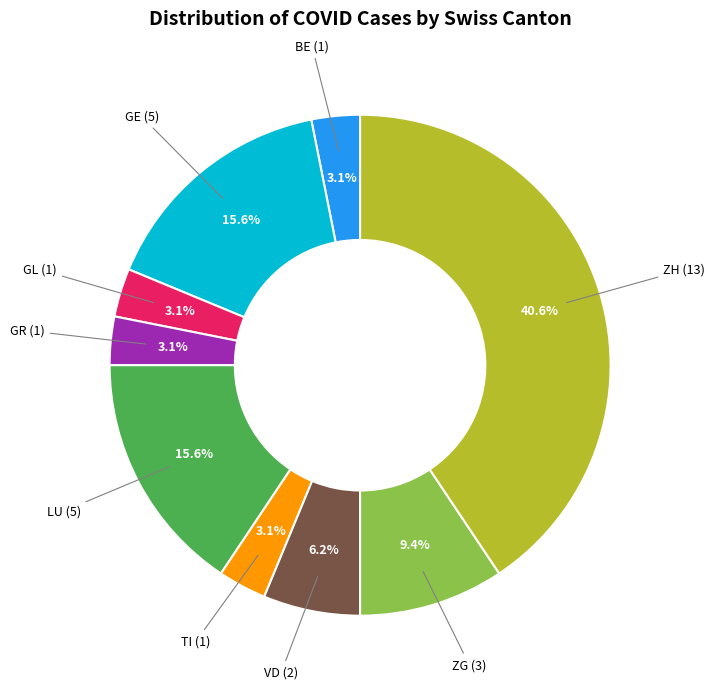

Approximately how many times larger is the value at VD compared to ZH?

0.2